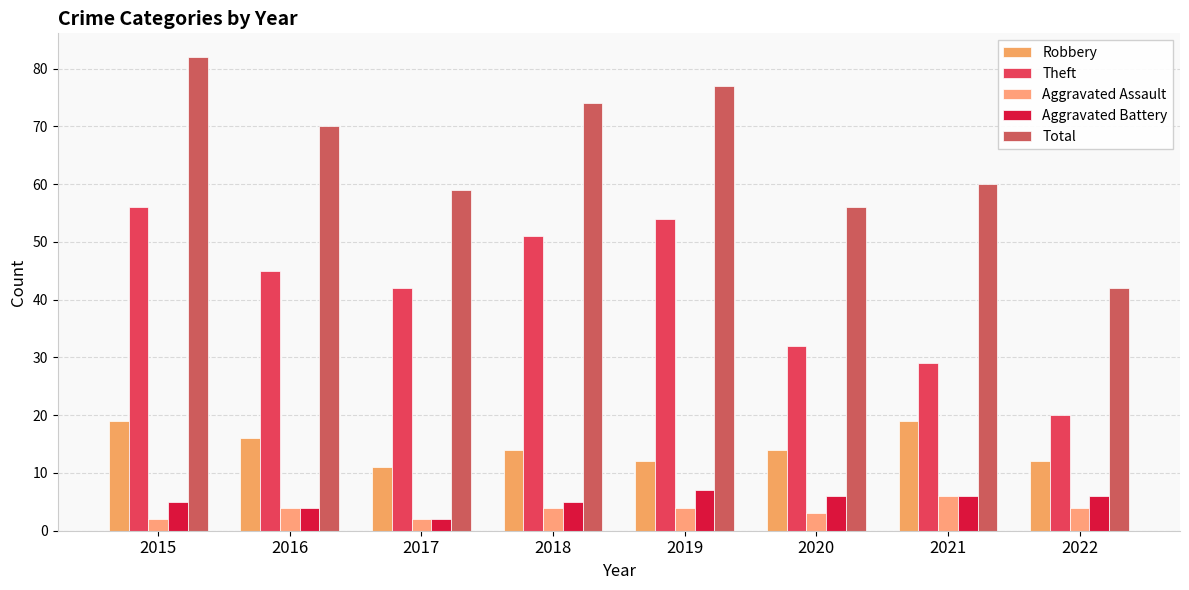

How many series are shown in this chart?

5